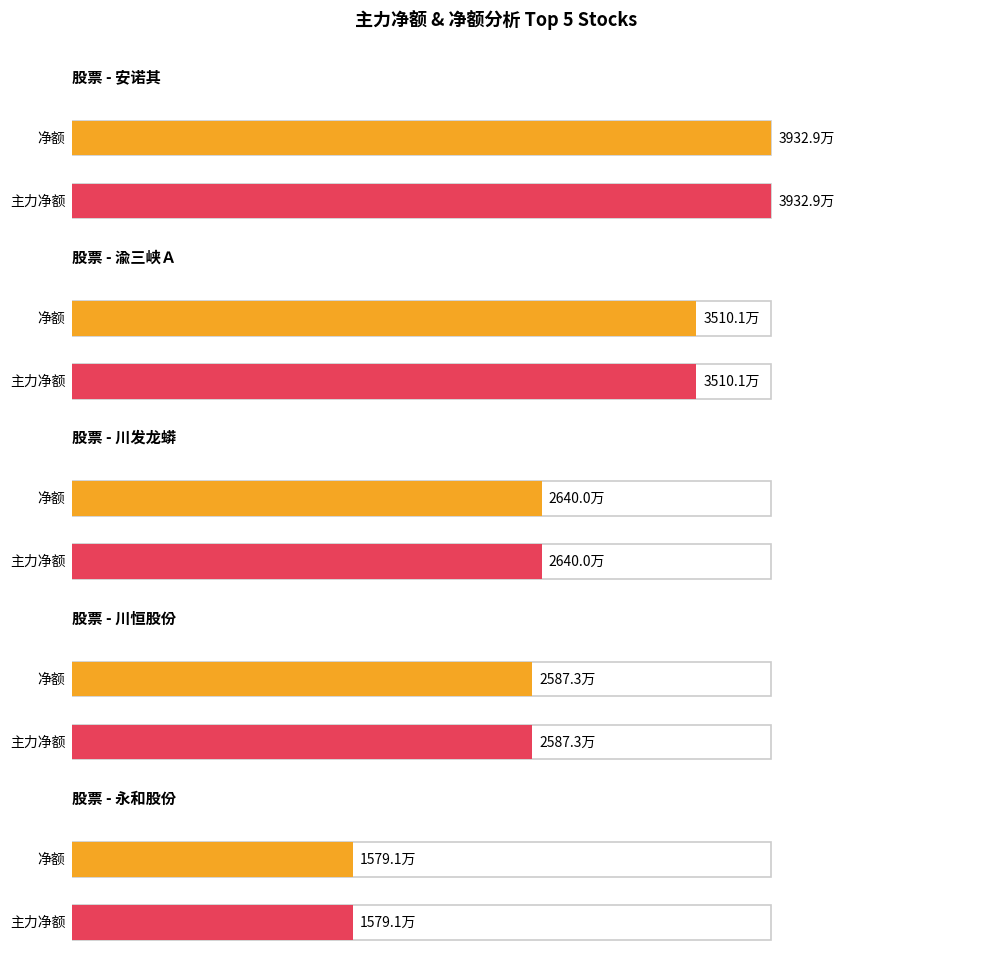

At which category is the sum across all series the highest?

安诺其